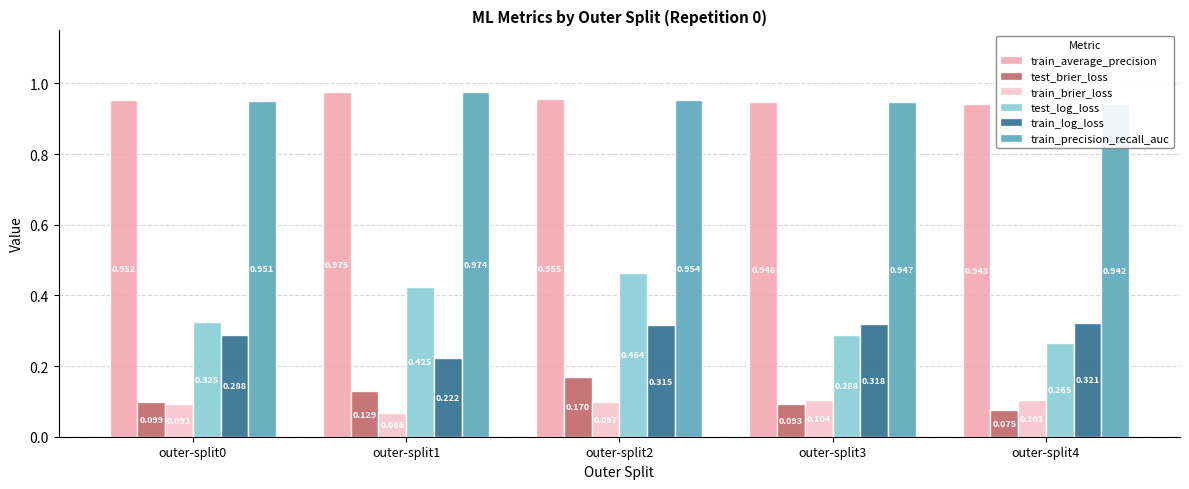

True or false: train_log_loss has a value of 0.3 at outer-split0.

True